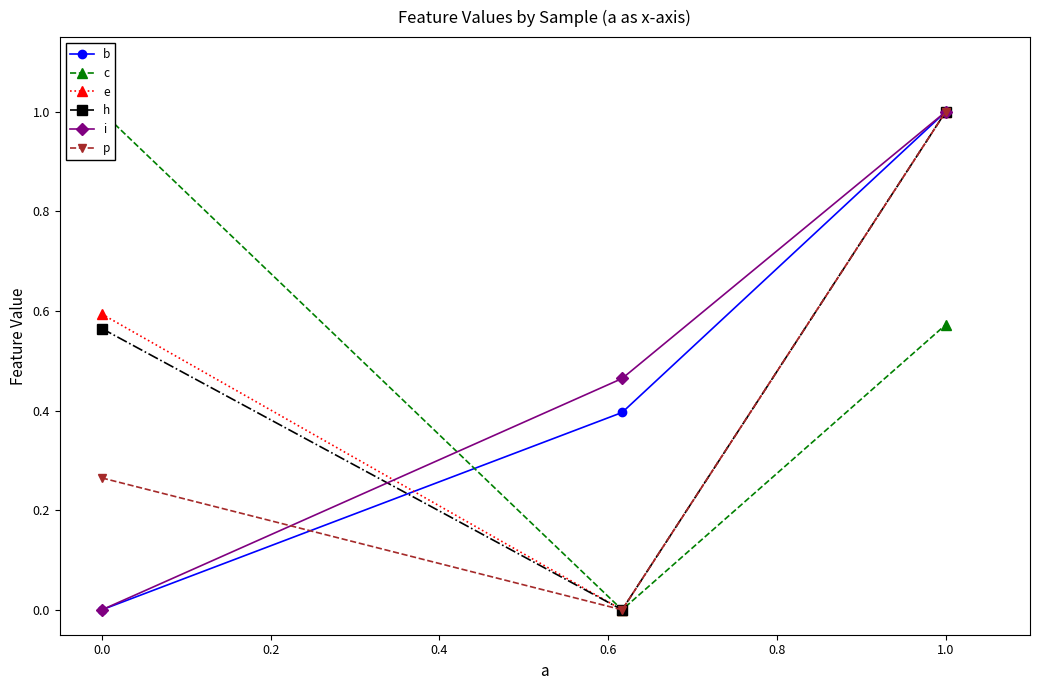

The i series shows 0.0 at 0.0. True or false?

True